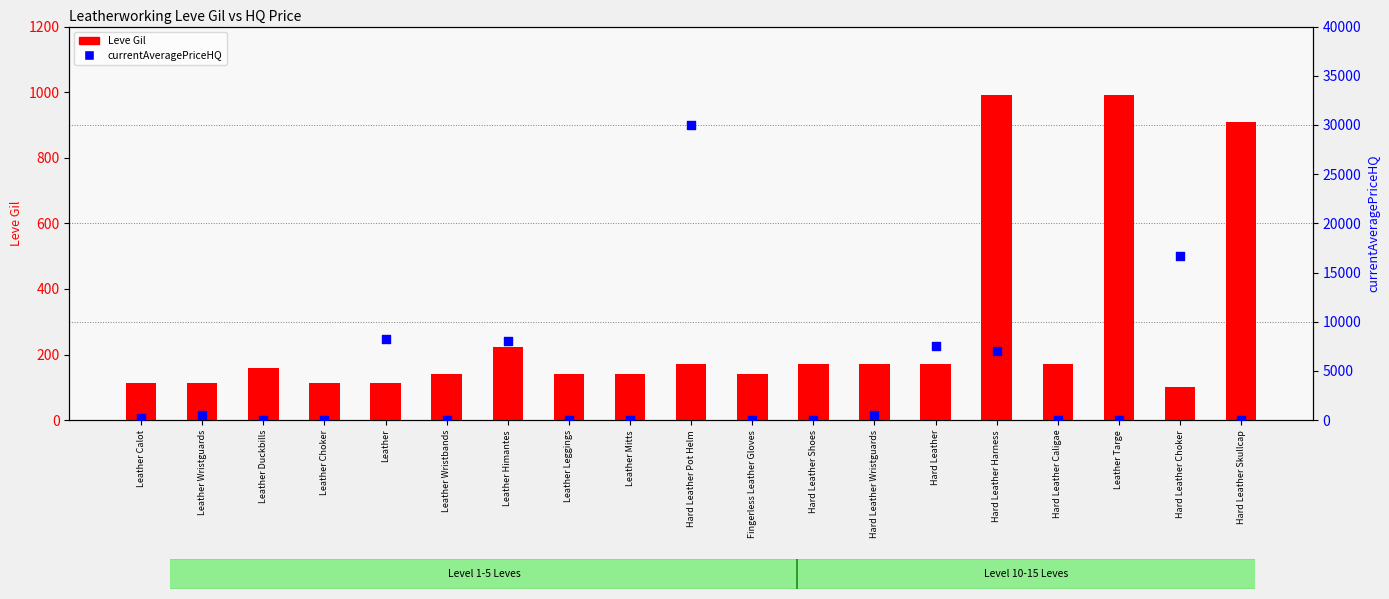

Which series has the largest total across all categories?

currentAveragePriceHQ